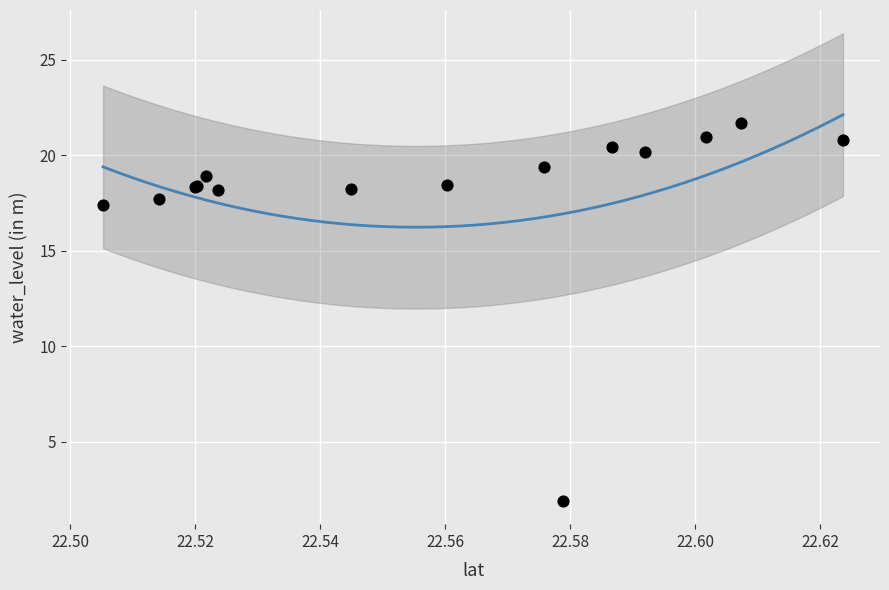

What Y value in the scatter plot is closest to 11?

17.4